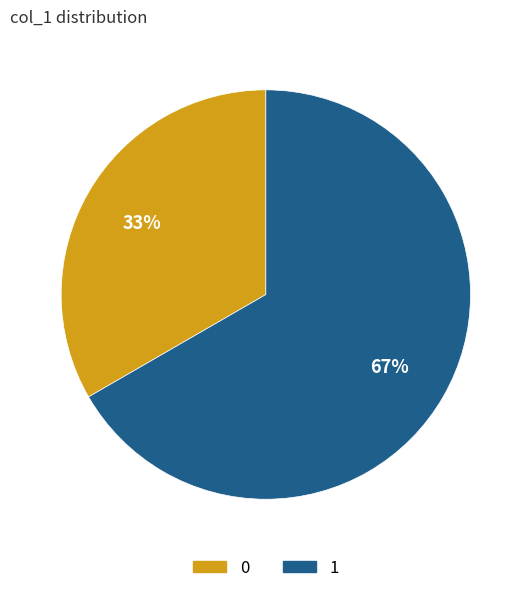

What is the largest slice in the pie chart?

1